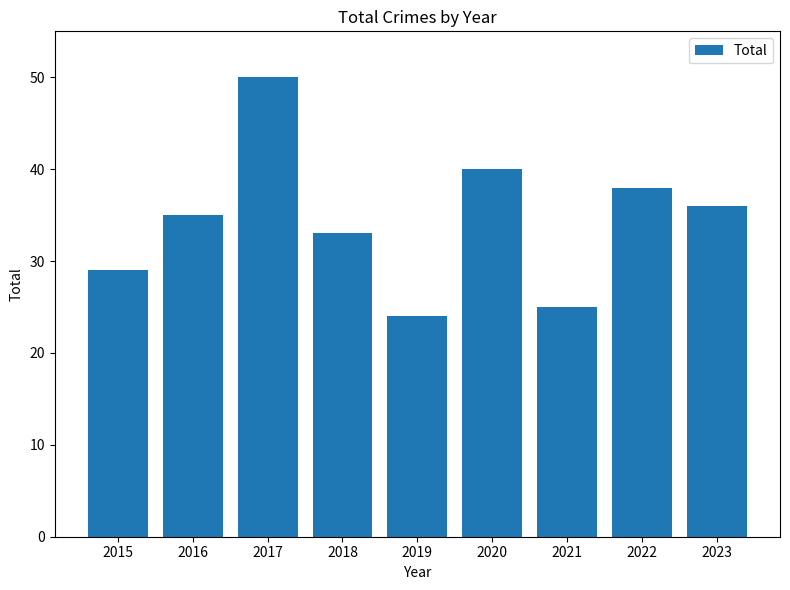

Reading left to right, what are all the values shown in this chart?

29	35	50	33	24	40	25	38	36